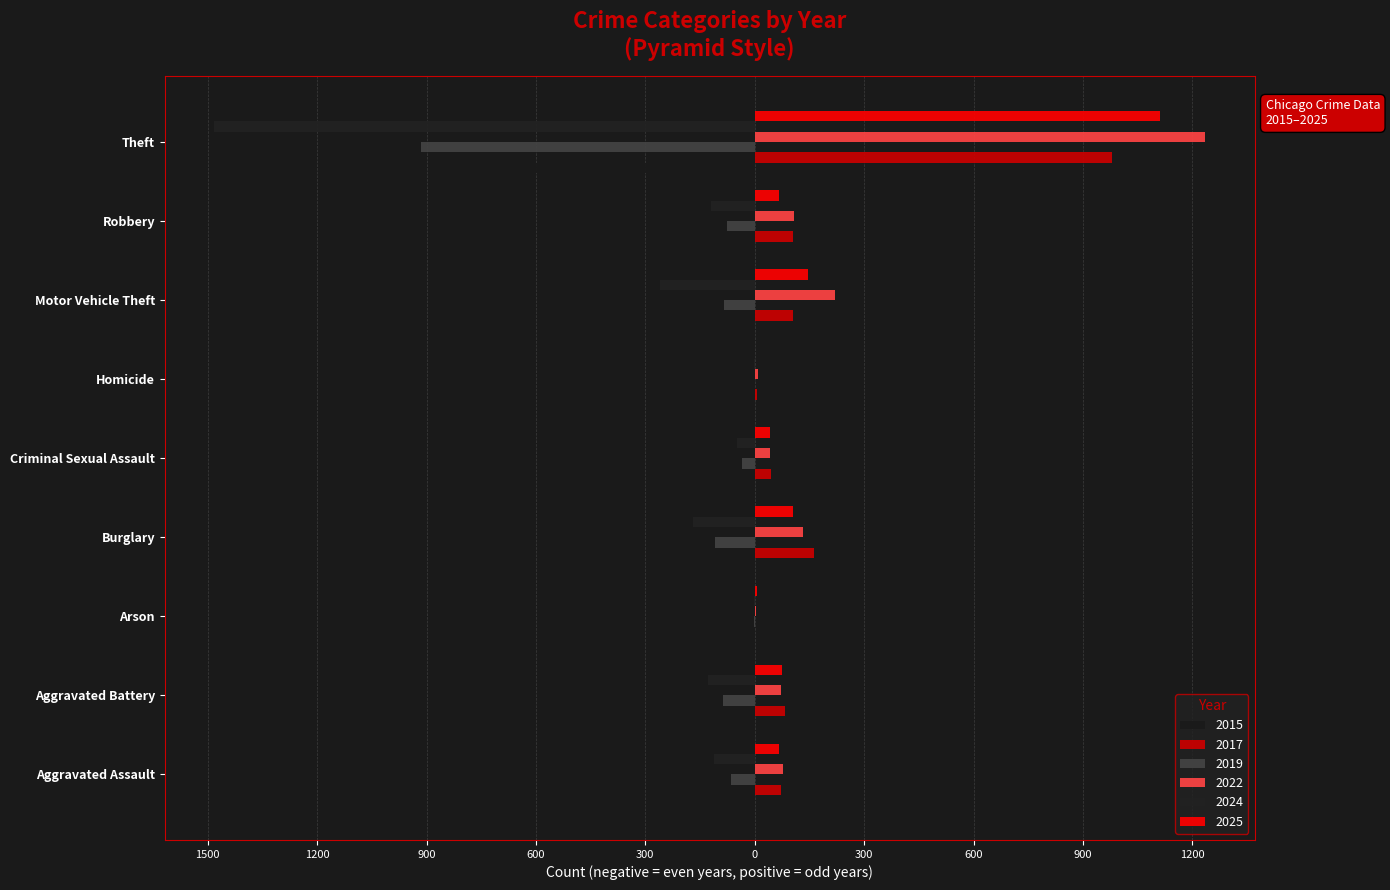

What is the average value of the 2025 series?

180